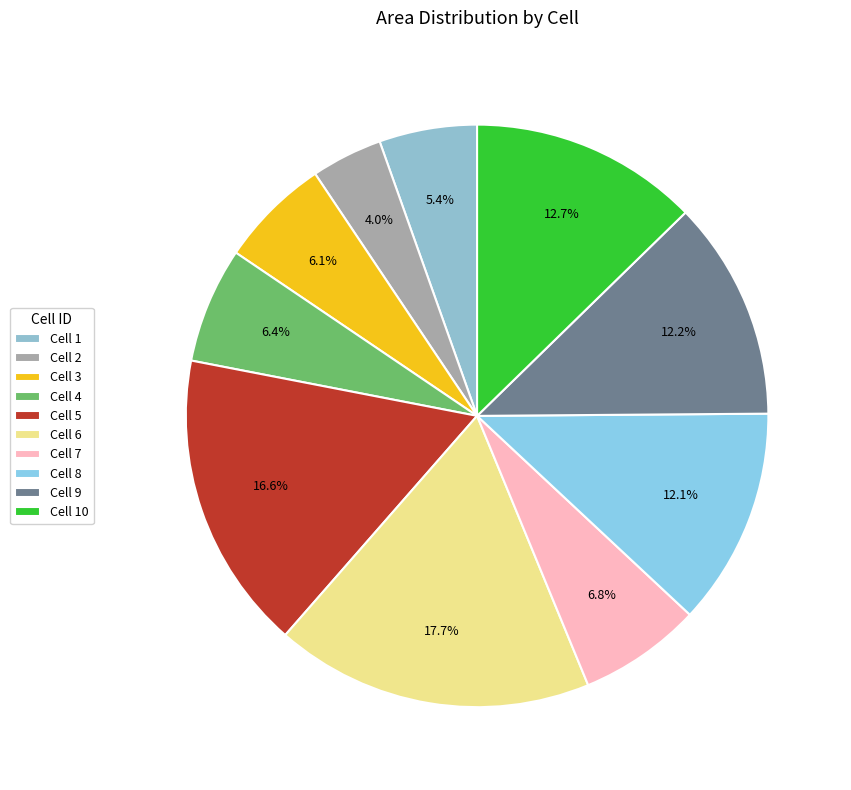

How many slices are in this pie chart?

10